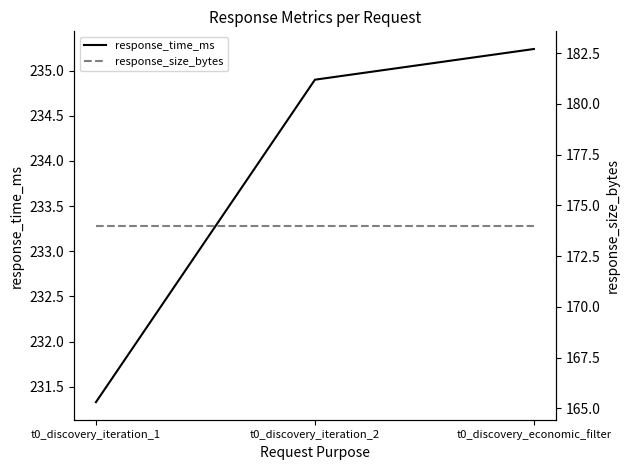

What value does the response_size_bytes series have at t0_discovery_economic_filter?

174.0